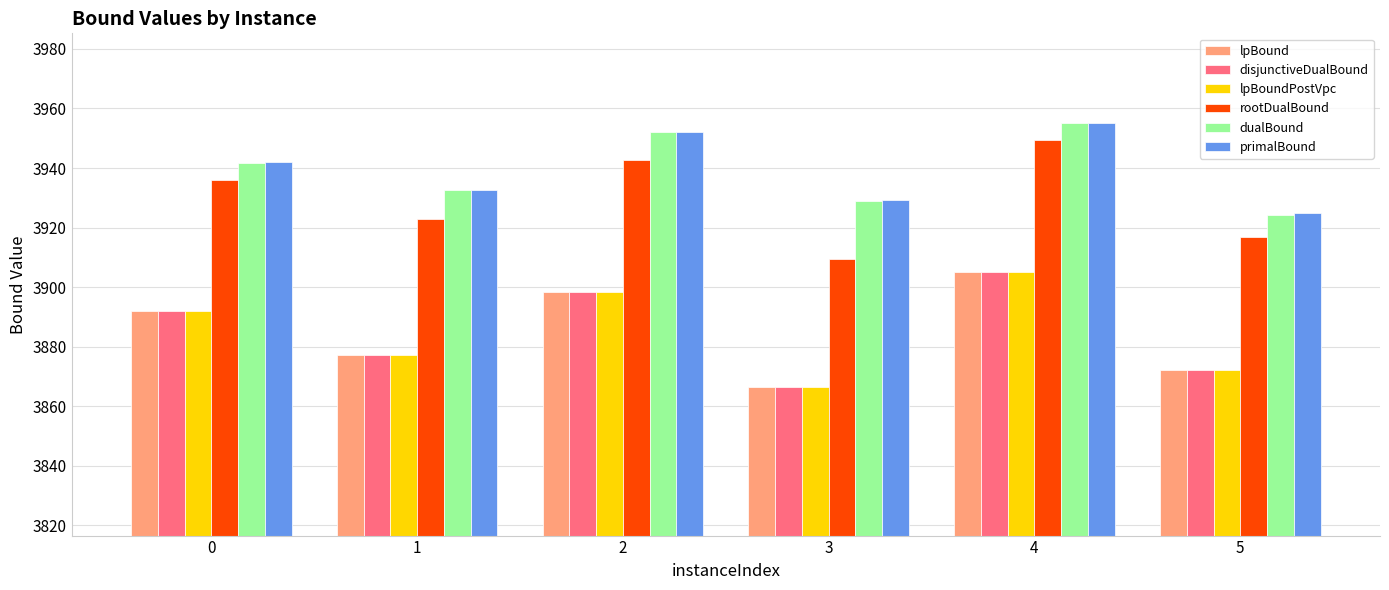

At which category is the sum across all series the highest?

4